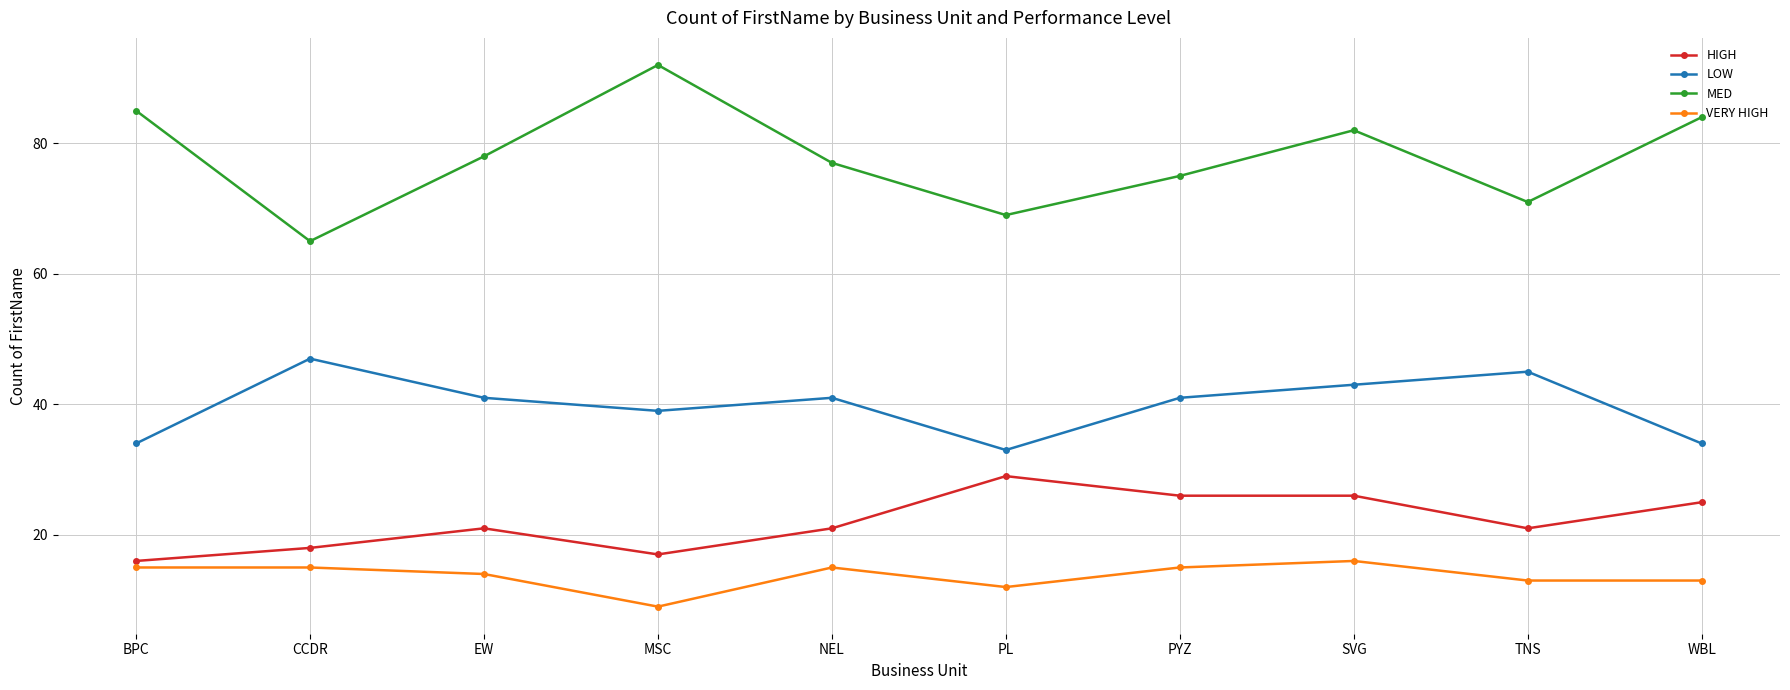

Which series changed the most between PYZ and WBL?

MED